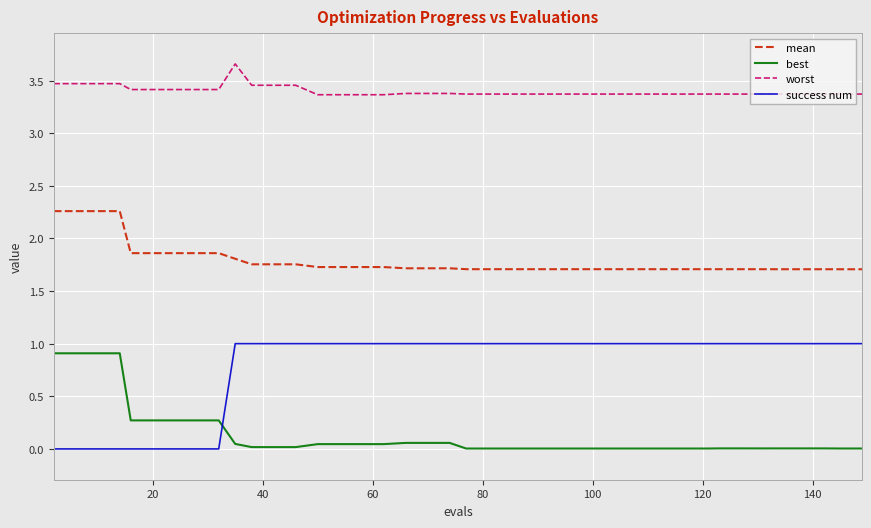

True or false: best and mean cross at least once.

False